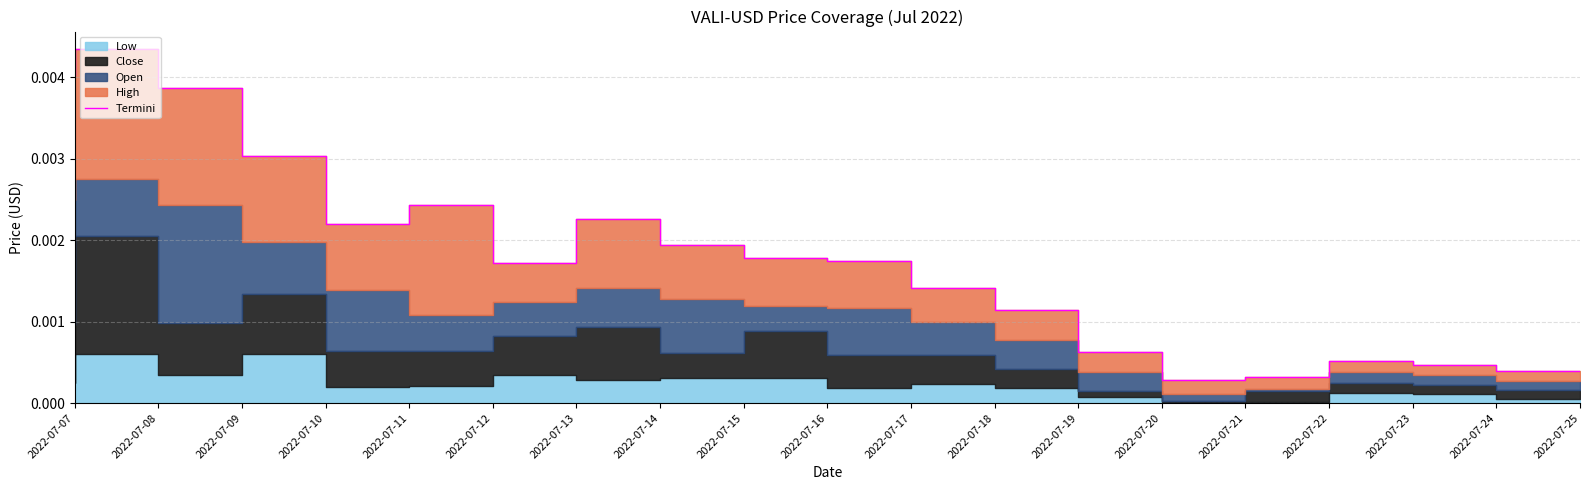

Between 2022-07-08 and 2022-07-25, which is larger?

2022-07-08